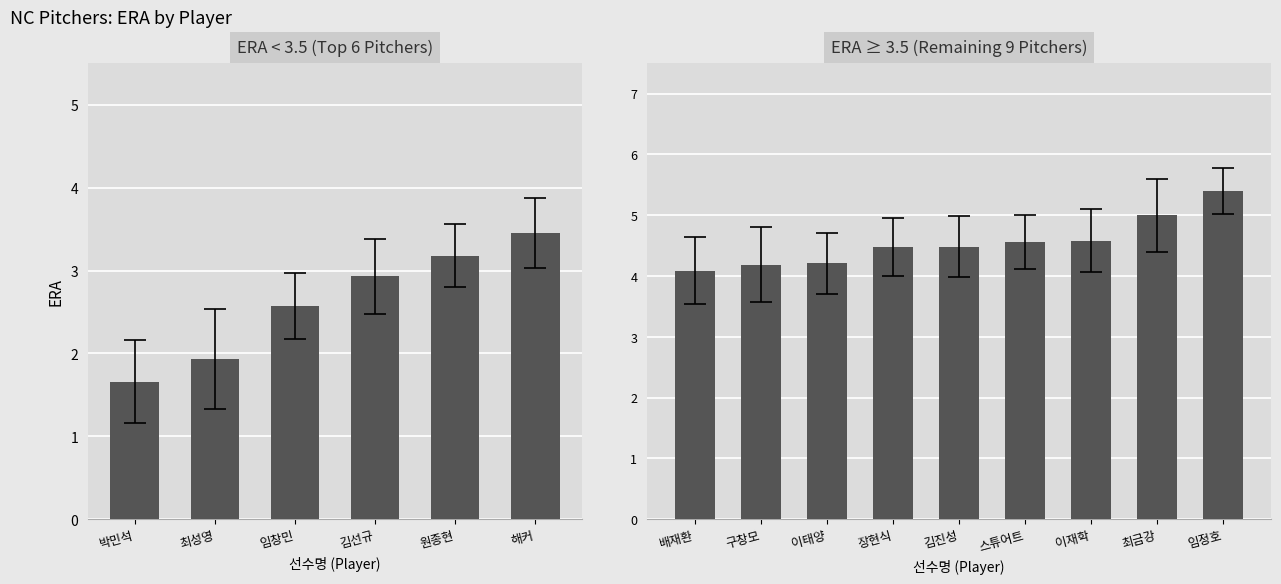

What position from the left is 김진성?

5